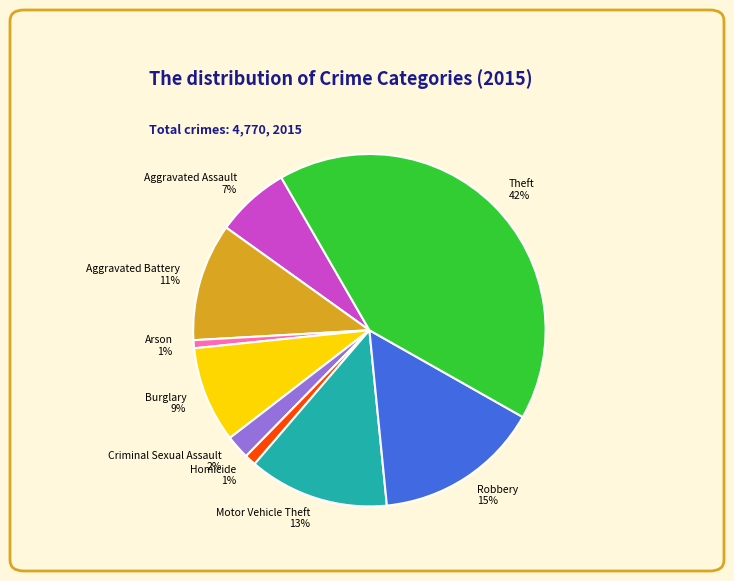

The Theft slice represents 31% of the pie. True or false?

False